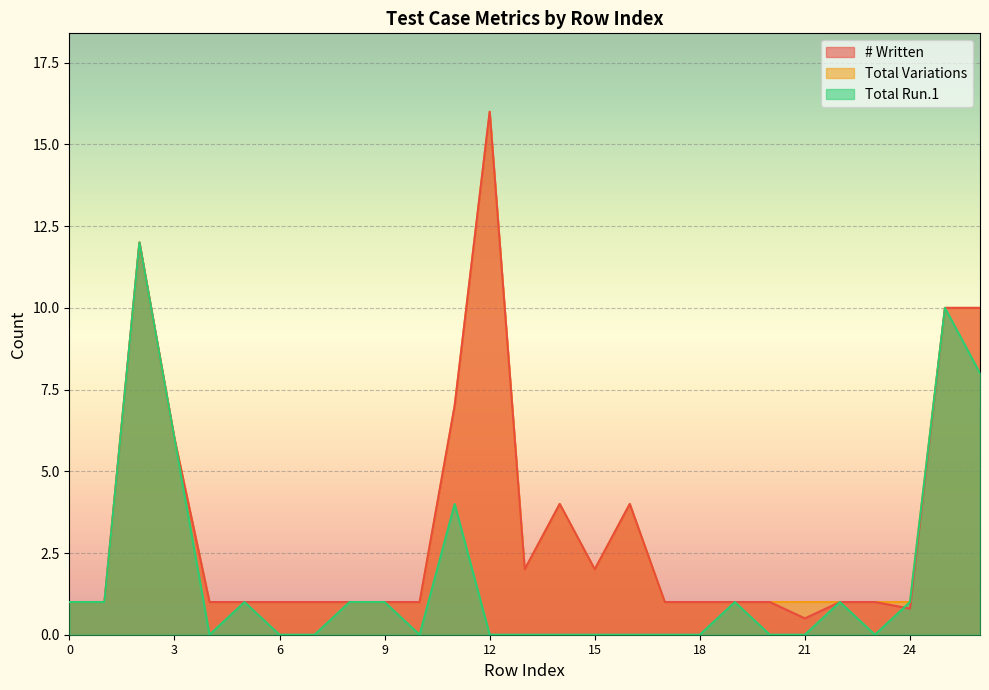

How many lines are shown in the chart?

3